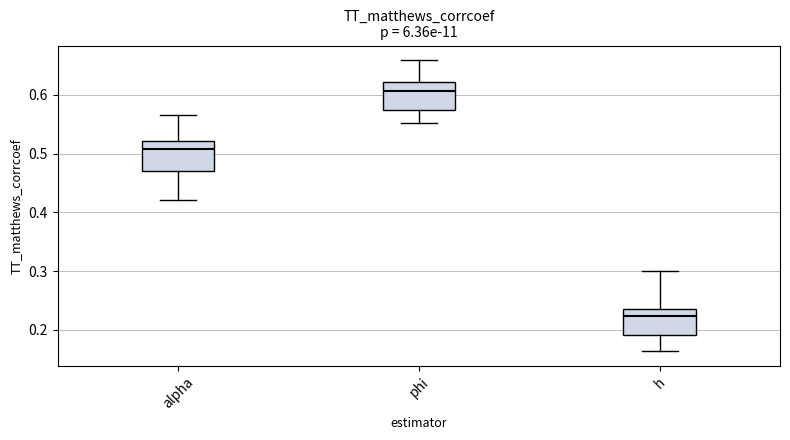

Which box's median line is the highest?

phi